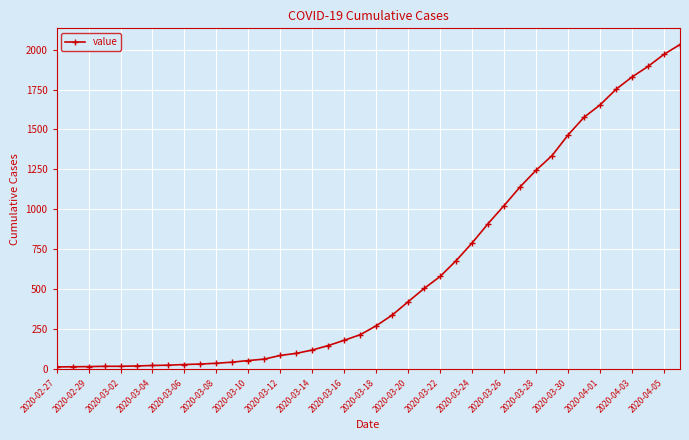

What is the greatest value displayed?

2032